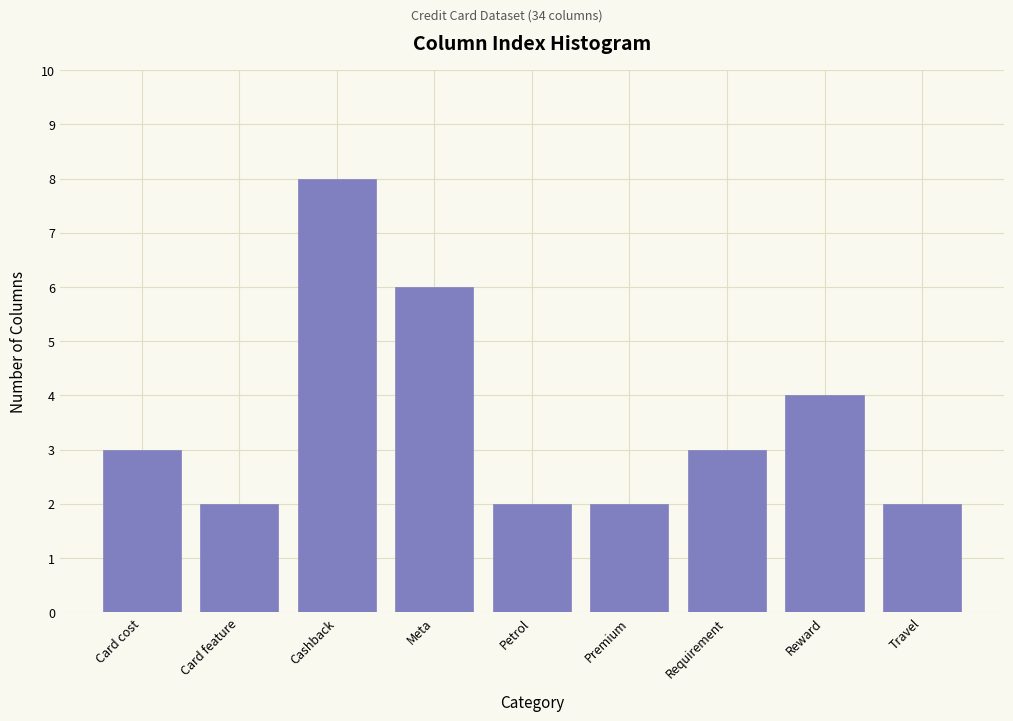

Reading left to right, list all the values displayed in this chart.

3	2	8	6	2	2	3	4	2